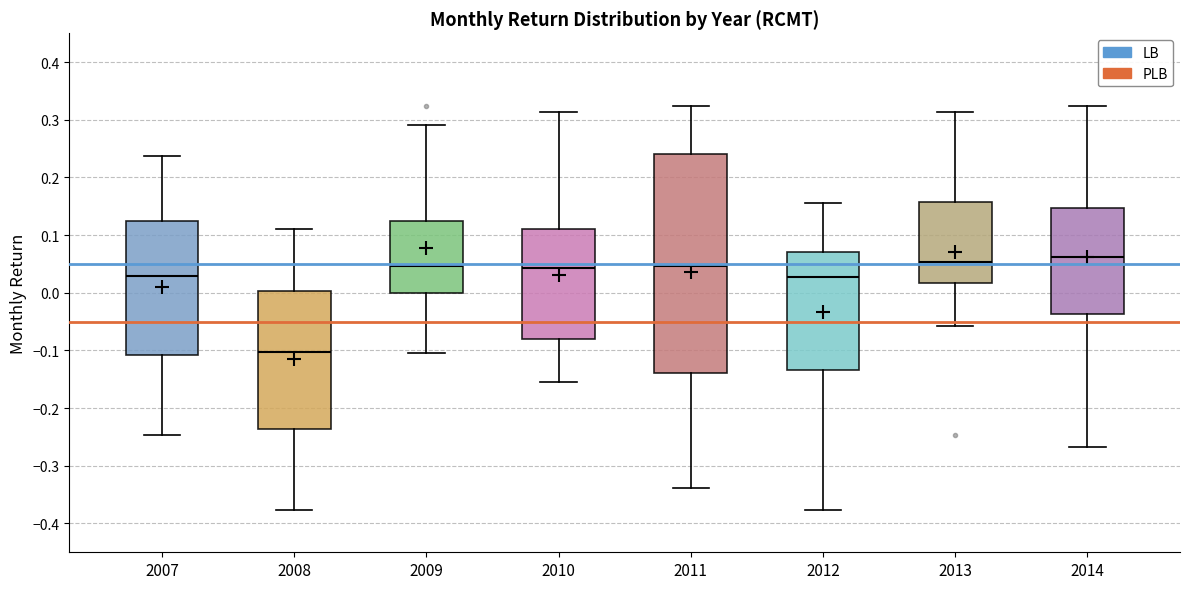

Reading left to right, read every box against the y-axis: the position of its median line, the range the box covers, and the ends of its whiskers. The values are not printed on the chart, so give them approximately, as read against the axis.

2007: median 0.03, box -0.11 to 0.12, whiskers -0.25 to 0.24
2008: median -0.10, box -0.24 to 0.00, whiskers -0.38 to 0.11
2009: median 0.05, box 0.00 to 0.12, whiskers -0.10 to 0.29
2010: median 0.04, box -0.08 to 0.11, whiskers -0.15 to 0.31
2011: median 0.05, box -0.14 to 0.24, whiskers -0.34 to 0.32
2012: median 0.03, box -0.13 to 0.07, whiskers -0.38 to 0.16
2013: median 0.05, box 0.02 to 0.16, whiskers -0.06 to 0.31
2014: median 0.06, box -0.04 to 0.15, whiskers -0.27 to 0.32